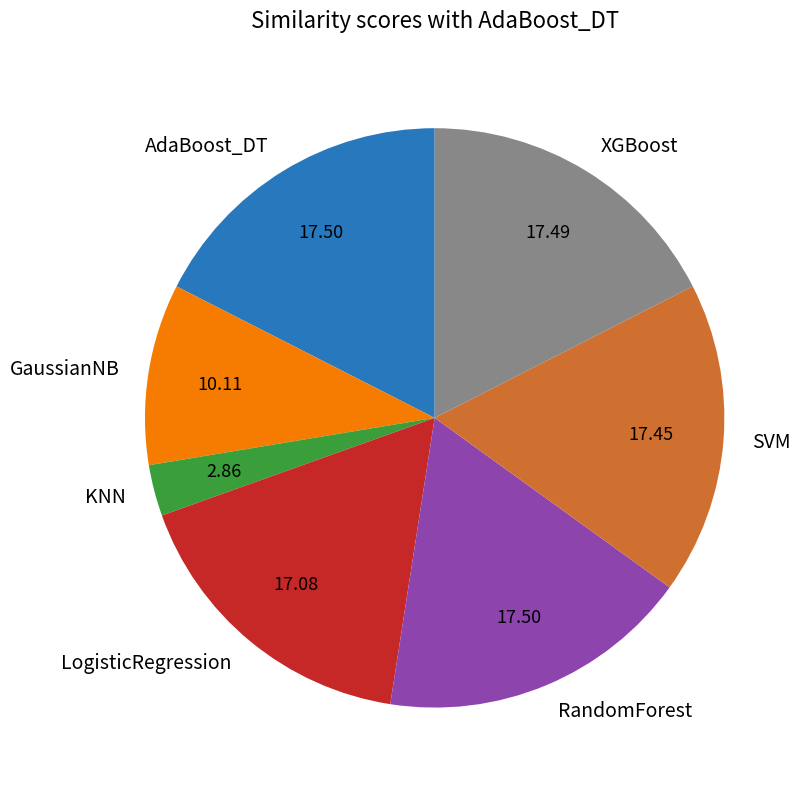

True or false: GaussianNB accounts for 2% of the total.

False